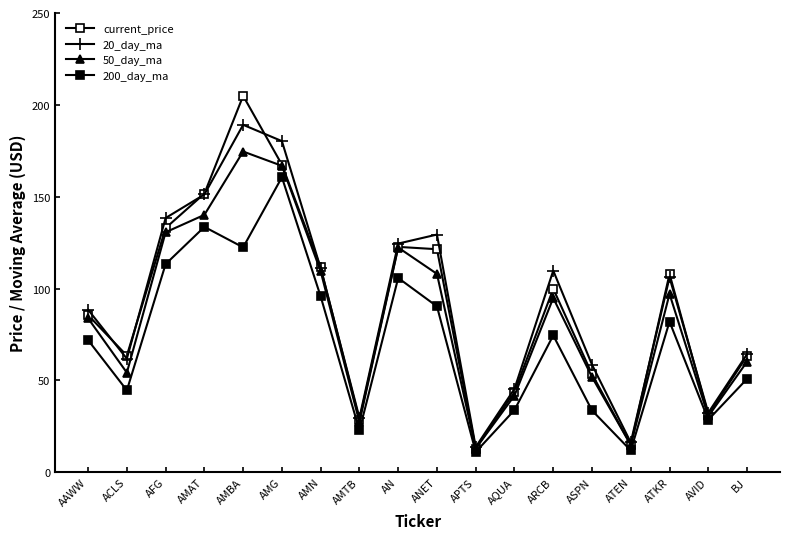

How many categories are shown in the chart?

18